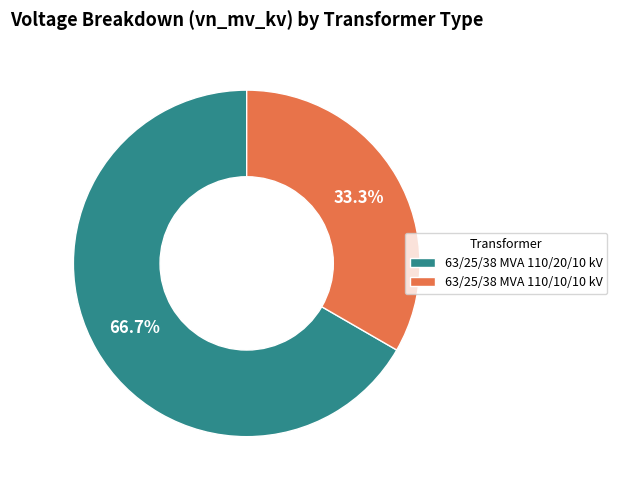

Approximately how many times larger is the value at 63/25/38 MVA 110/20/10 kV compared to 63/25/38 MVA 110/10/10 kV?

2.0